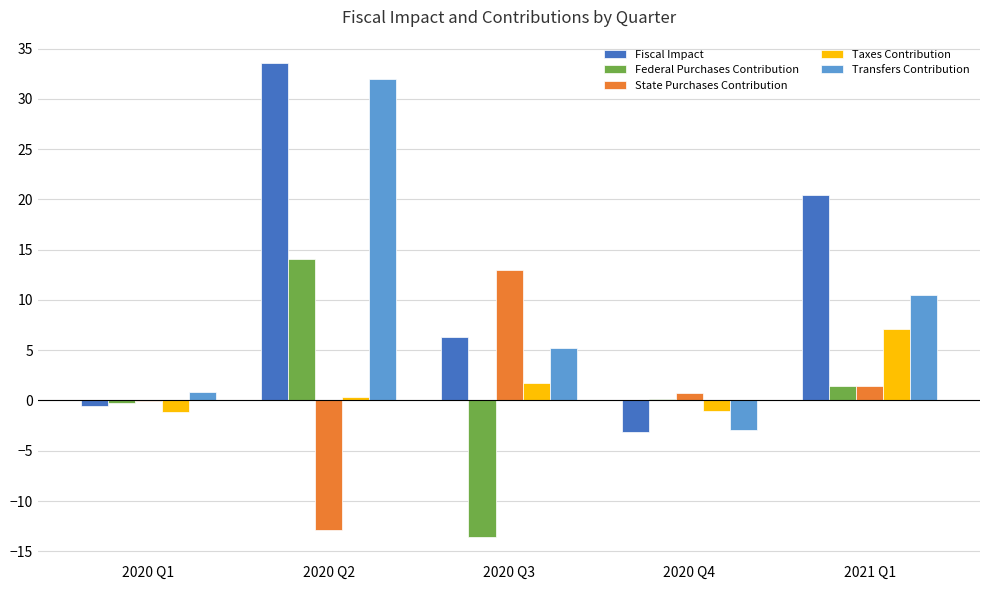

What is the maximum value for Transfers Contribution?

32.0